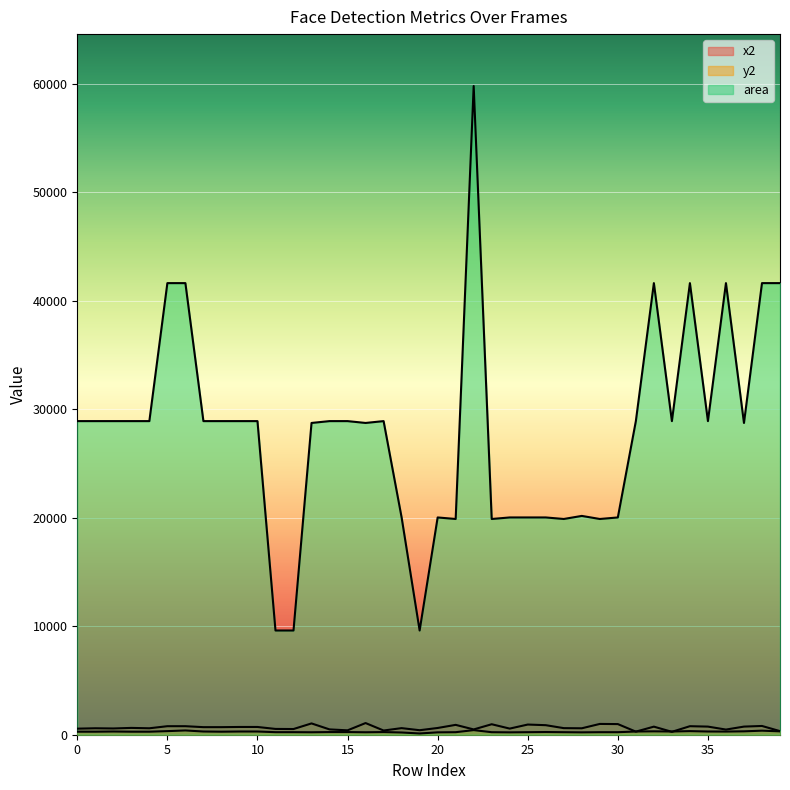

What is the value of the area point at the 9th from the left?

28900